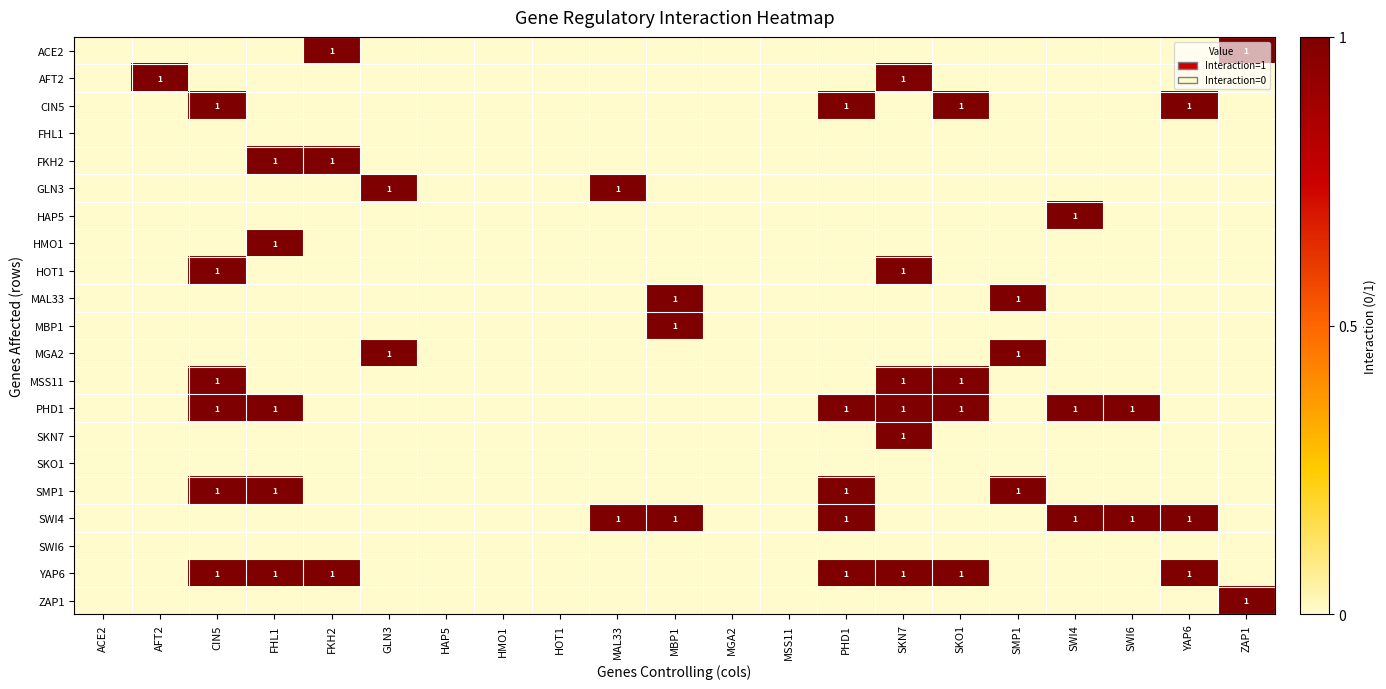

The value of YAP6 at FKH2 is 1. True or false?

True